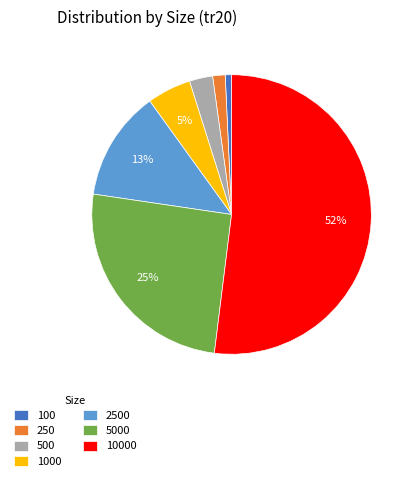

What percentage is the 1000 slice, to the nearest percent?

5%